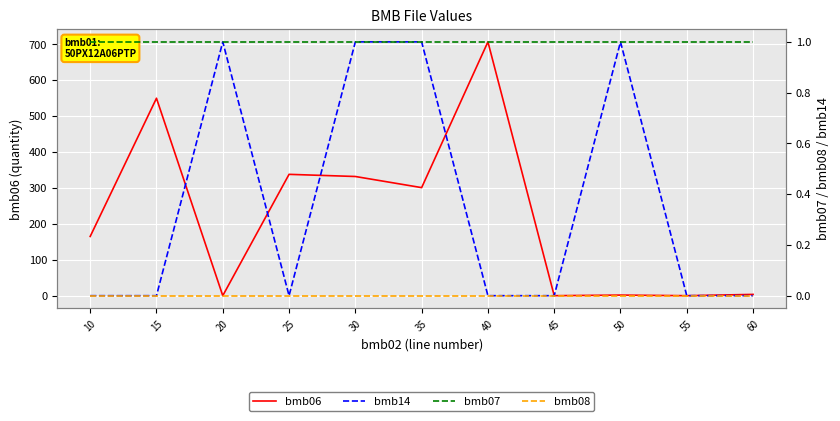

Reading right to left, transcribe all the data shown in this chart.

bmb06: 3.6	0.0	1.6	0.0	707.0	301.0	332.0	338.0	0.0	550.0	165.0
bmb14: 0.0	0.0	1.0	0.0	0.0	1.0	1.0	0.0	1.0	0.0	0.0
bmb07: 1.0	1.0	1.0	1.0	1.0	1.0	1.0	1.0	1.0	1.0	1.0
bmb08: 0.0	0.0	0.0	0.0	0.0	0.0	0.0	0.0	0.0	0.0	0.0